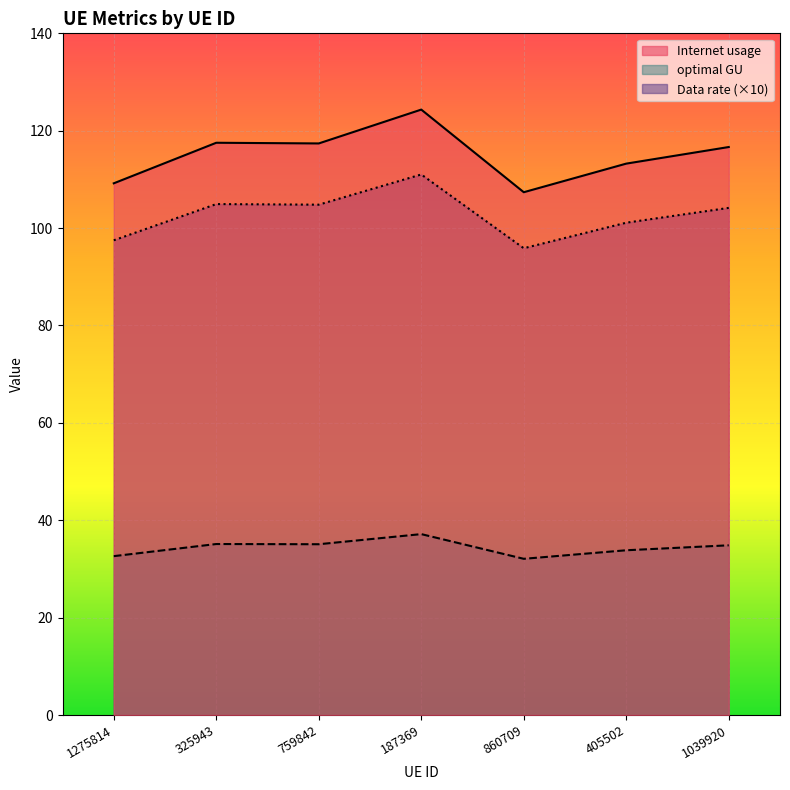

What is the average value of the Internet usage series?

115.1